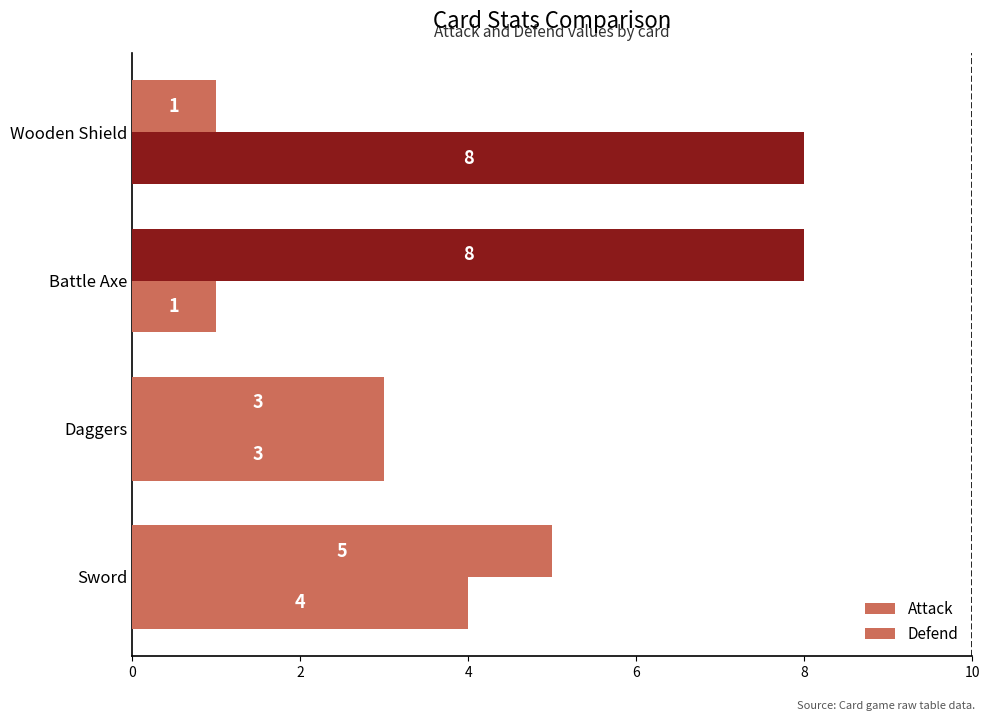

Which series has the widest spread of values?

Attack